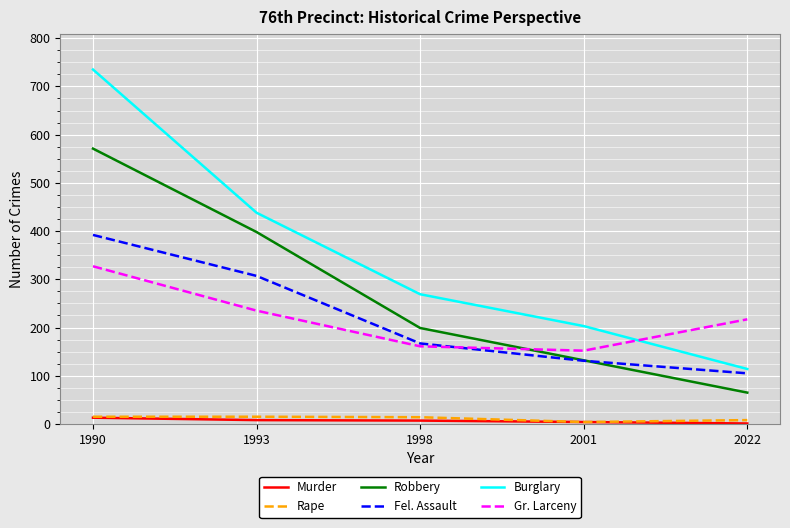

Which series has the widest spread of values?

Burglary